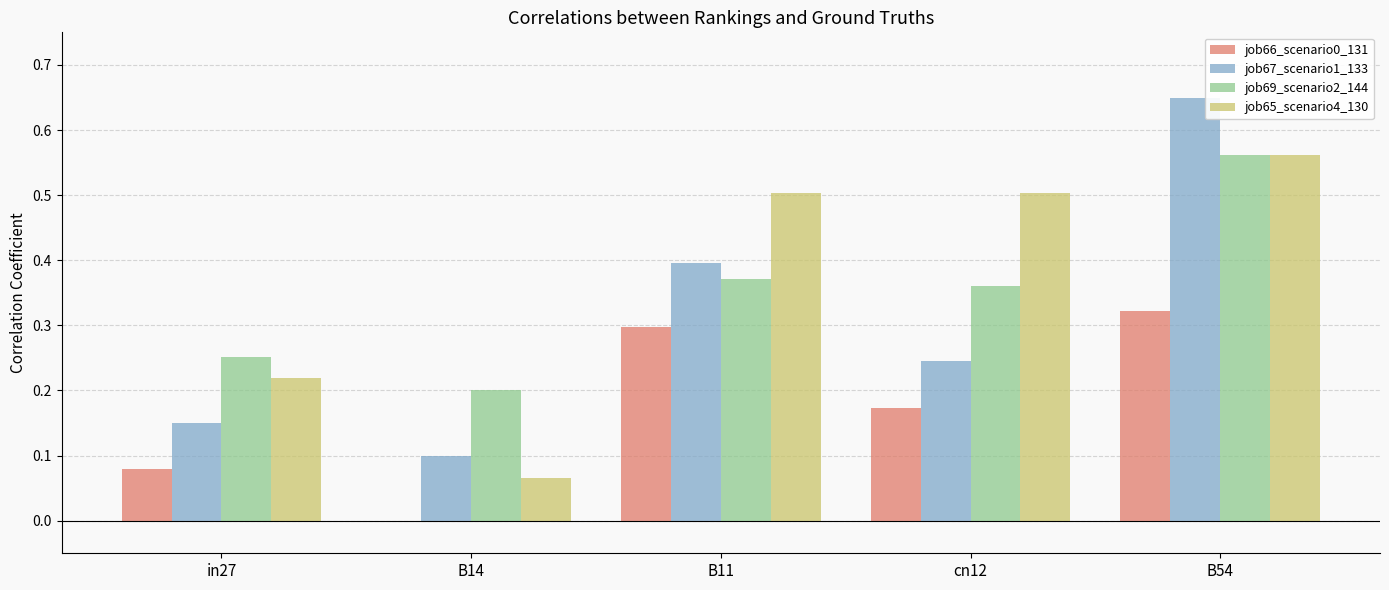

Which series has the largest range (max minus min)?

job67_scenario1_133